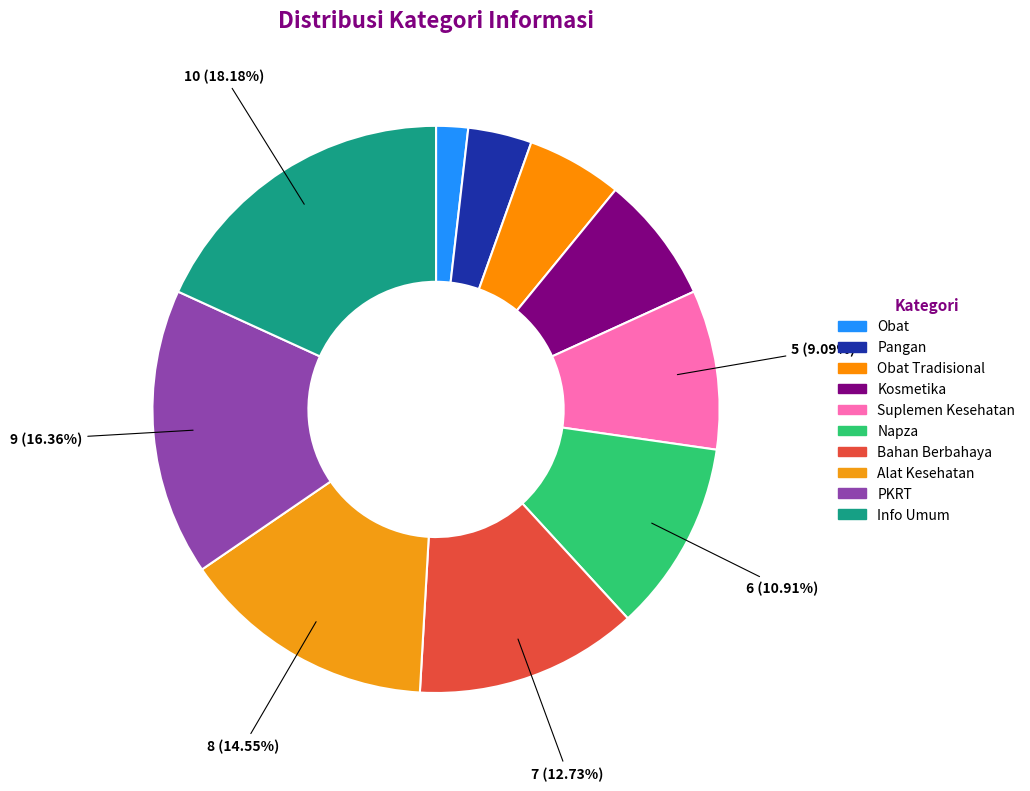

True or false: Obat accounts for 2% of the total.

True